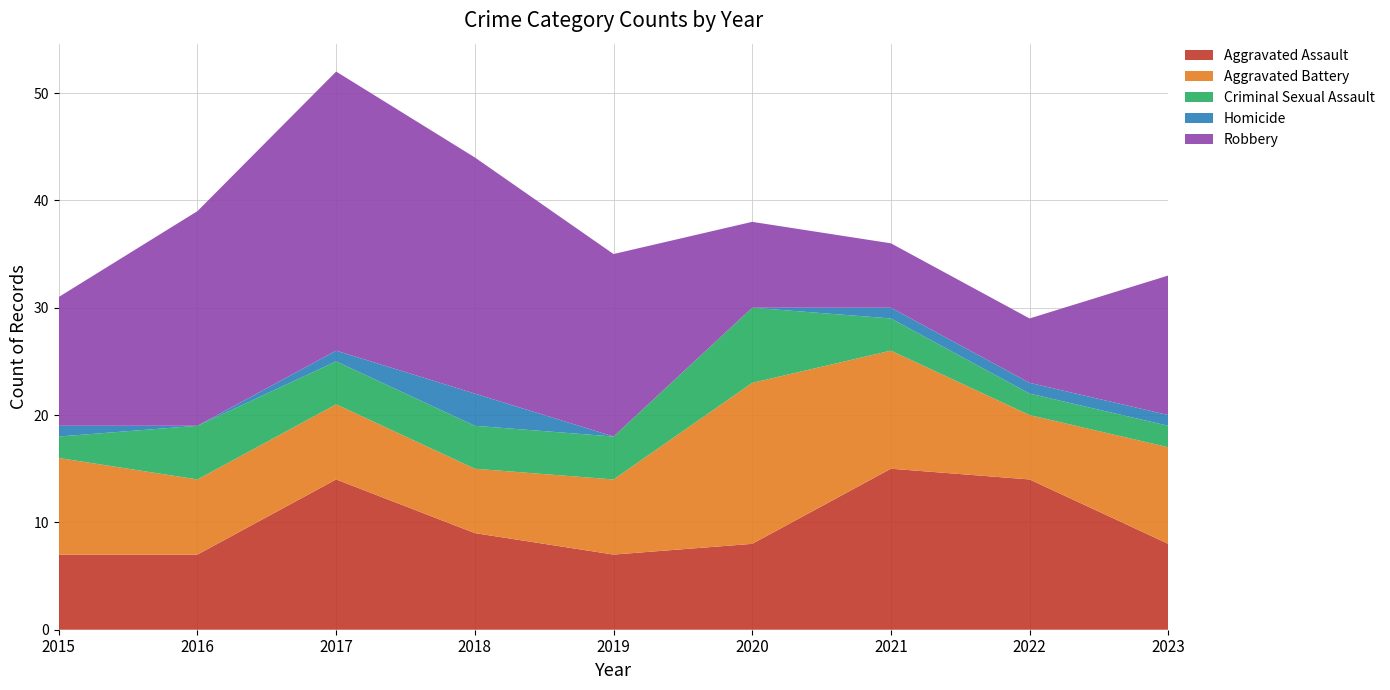

Reading left to right, list all the values displayed in this chart.

Aggravated Assault: 7	7	14	9	7	8	15	14	8
Aggravated Battery: 9	7	7	6	7	15	11	6	9
Criminal Sexual Assault: 2	5	4	4	4	7	3	2	2
Homicide: 1	0	1	3	0	0	1	1	1
Robbery: 12	20	26	22	17	8	6	6	13